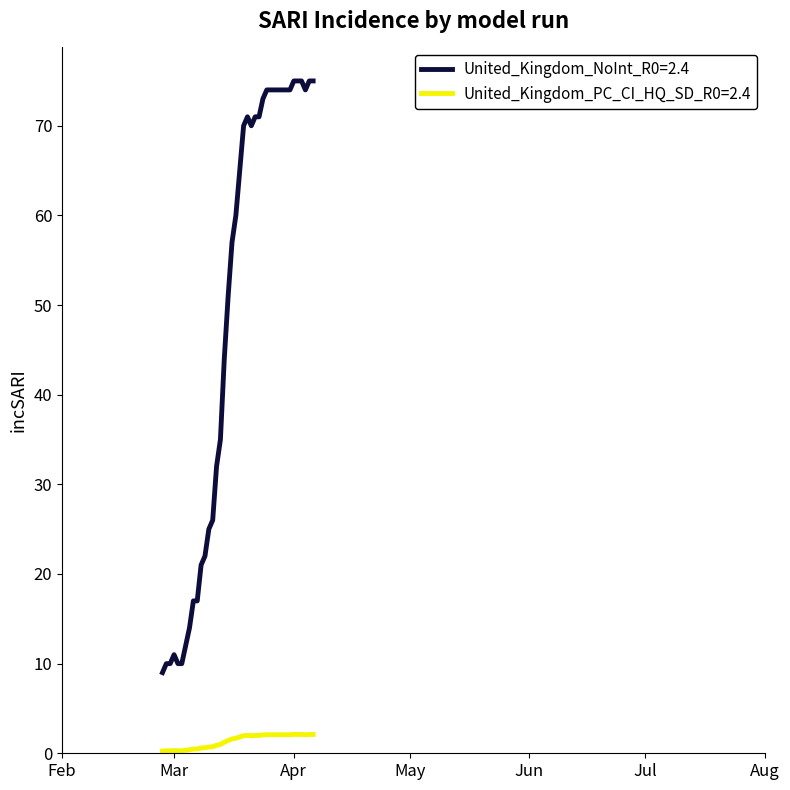

List the series in order of their peak value, highest first.

United_Kingdom_NoInt_R0=2.4, United_Kingdom_PC_CI_HQ_SD_R0=2.4